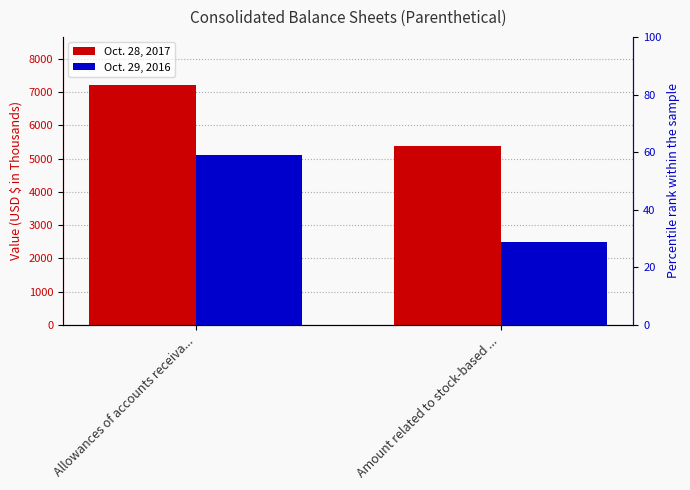

What is the value of the Oct. 28, 2017 bar at the 1st from the left?

7213